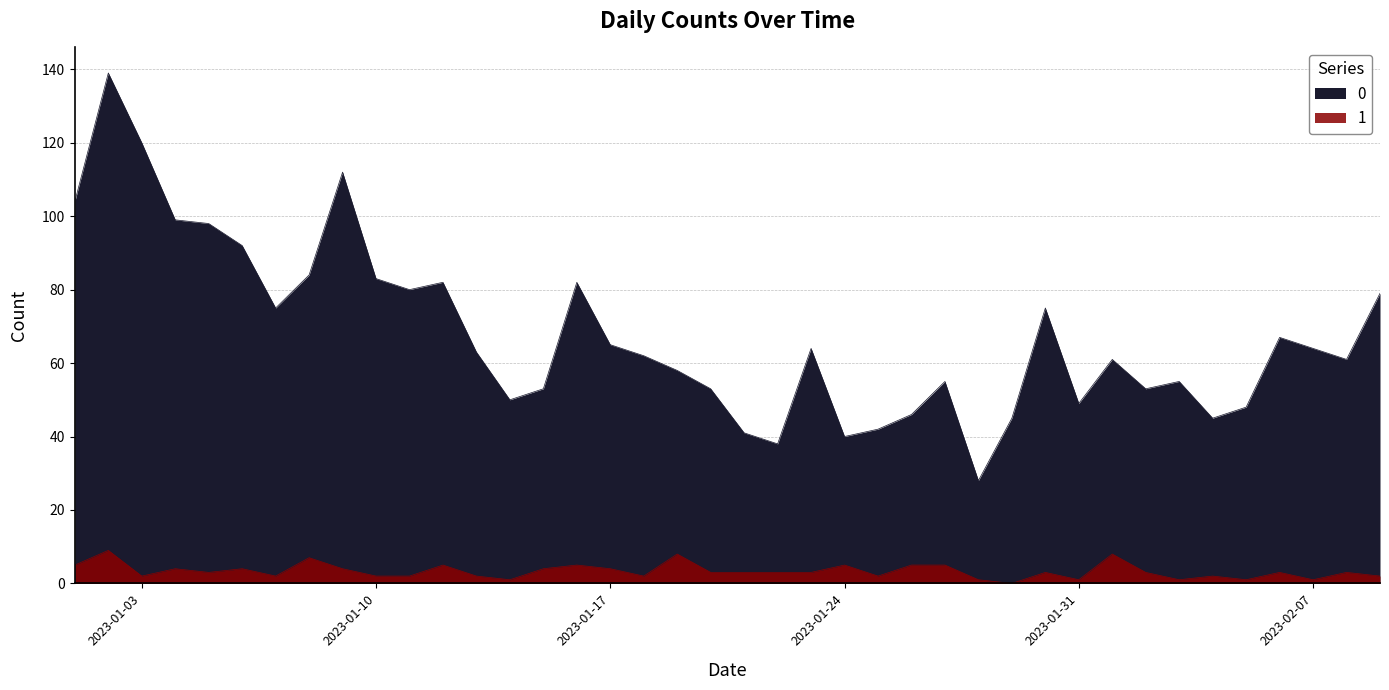

The value of 0 at 2023-01-27 is 32. True or false?

False